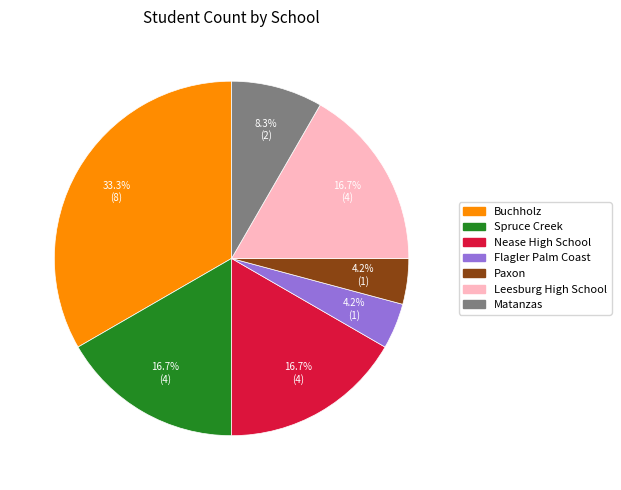

True or false: Matanzas accounts for 8% of the total.

True